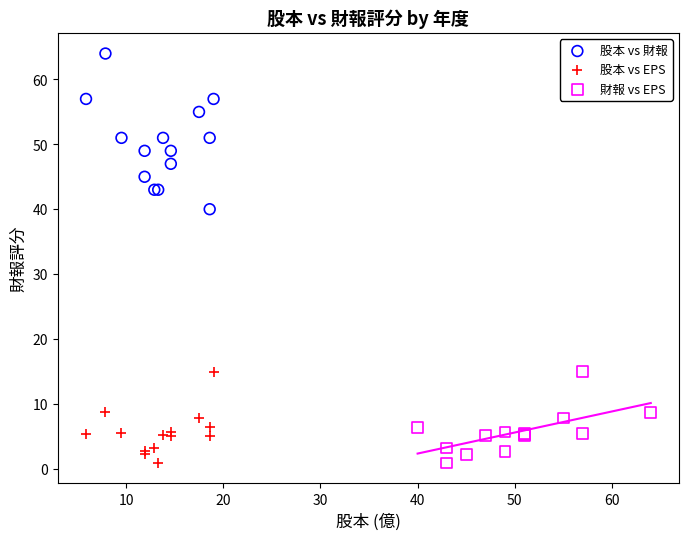

Which series contains the highest Y value?

股本 vs 財報